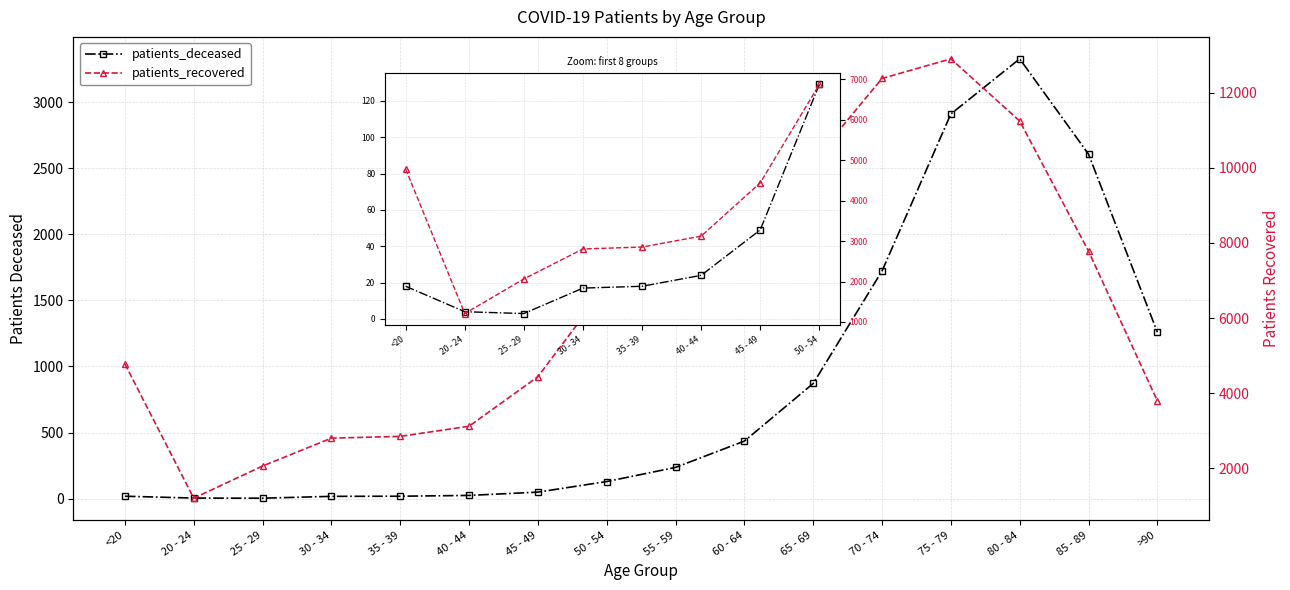

True or false: patients_deceased and patients_recovered cross at least once.

False